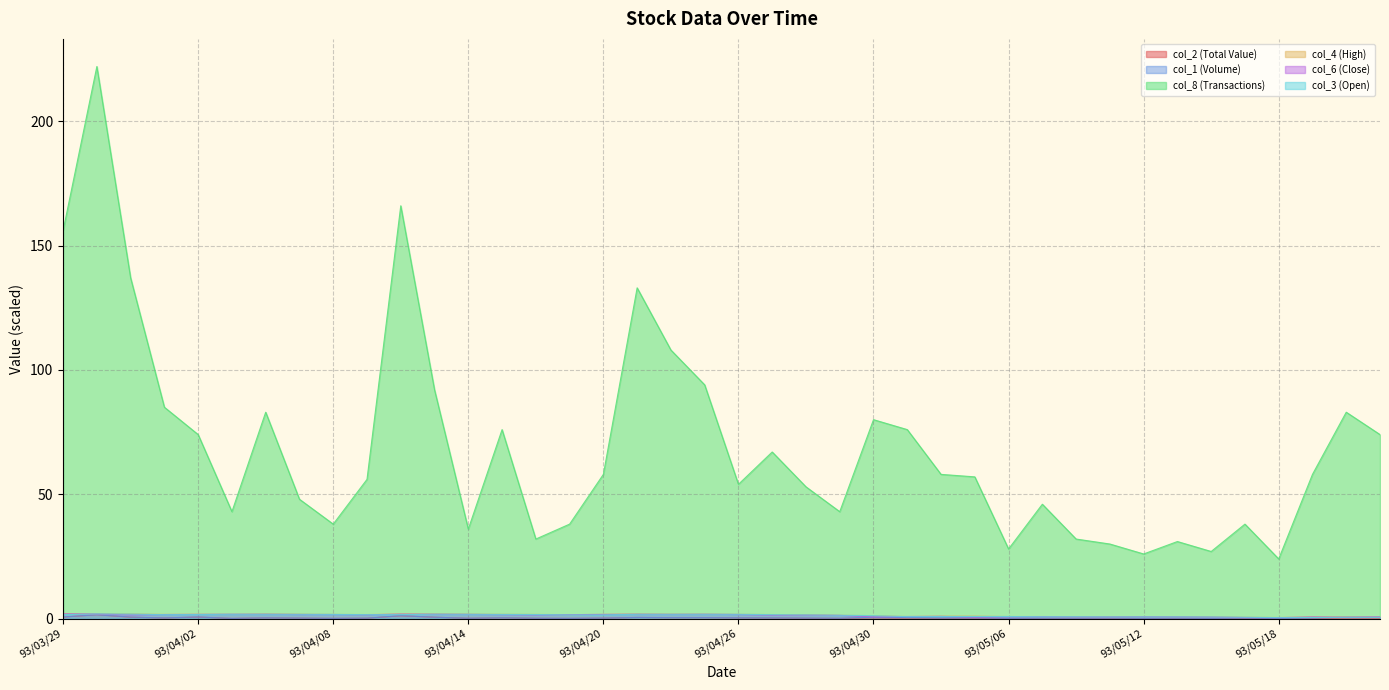

True or false: col_4 (High) has more than 0 interior local peaks.

True